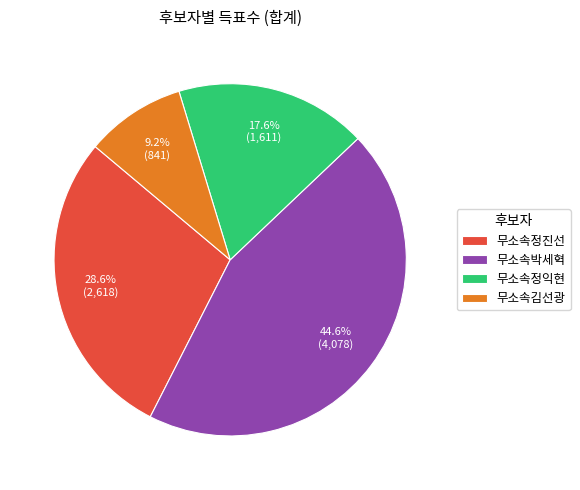

Rank the categories by value from lowest to highest.

무소속김선광, 무소속정익현, 무소속정진선, 무소속박세혁